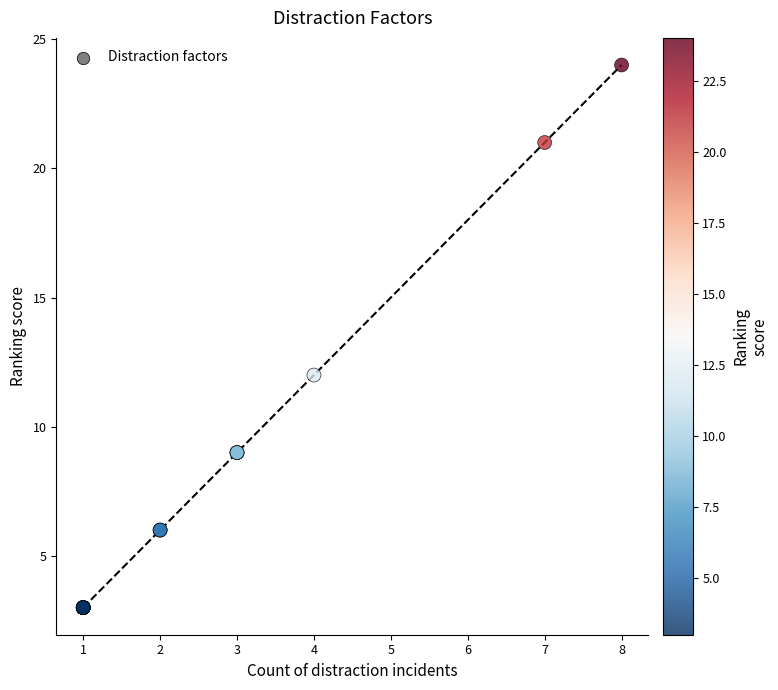

What Y value in the scatter plot is closest to 13?

12